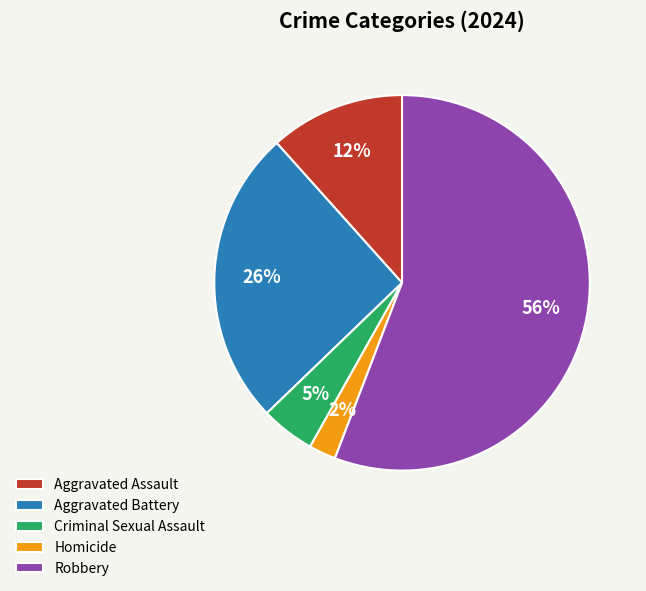

To the nearest percent, what portion does Aggravated Battery represent?

26%